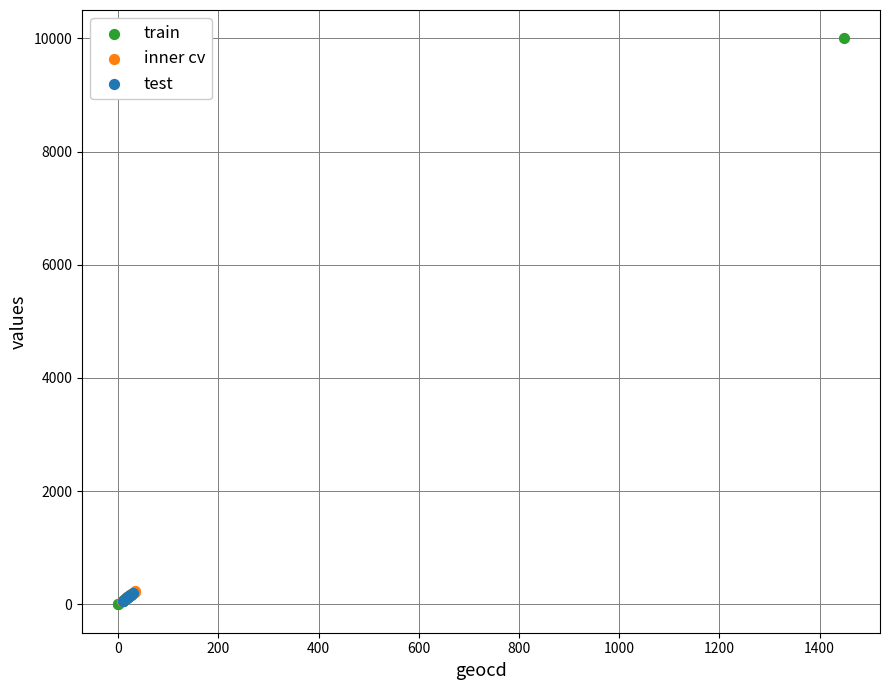

Which series contains the highest Y value?

train